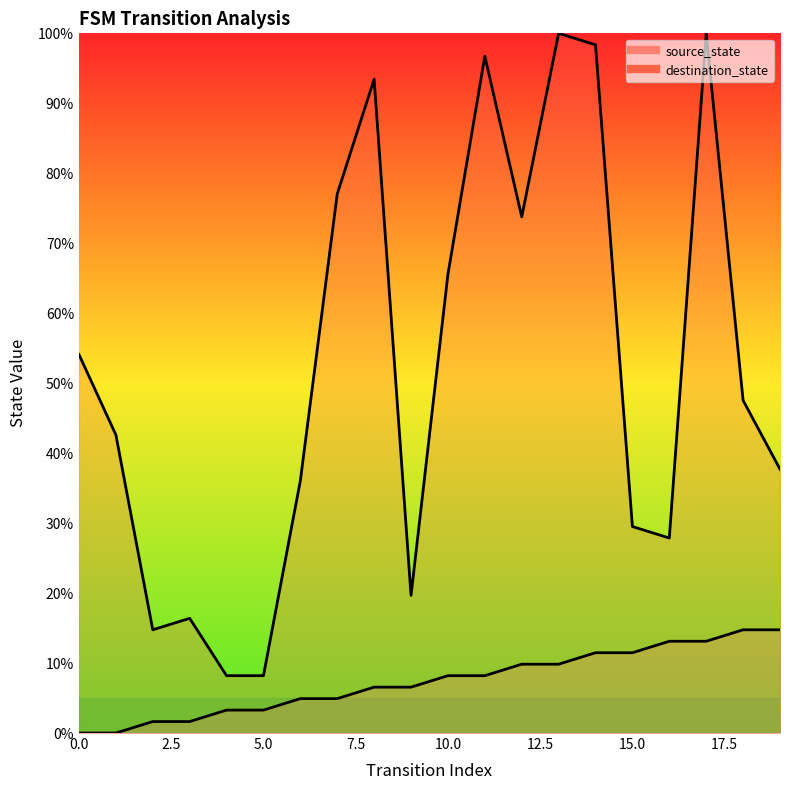

Which series has the largest range (max minus min)?

destination_state